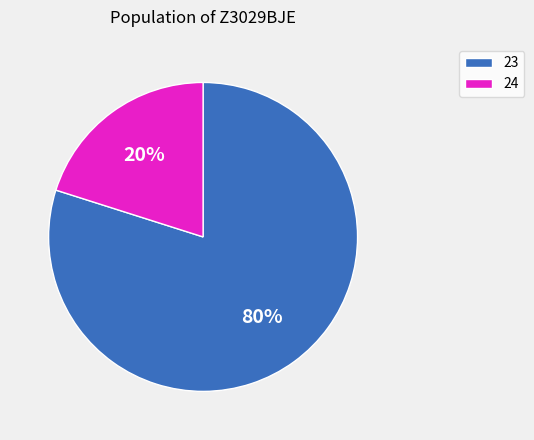

Count the number of slices in the pie.

2